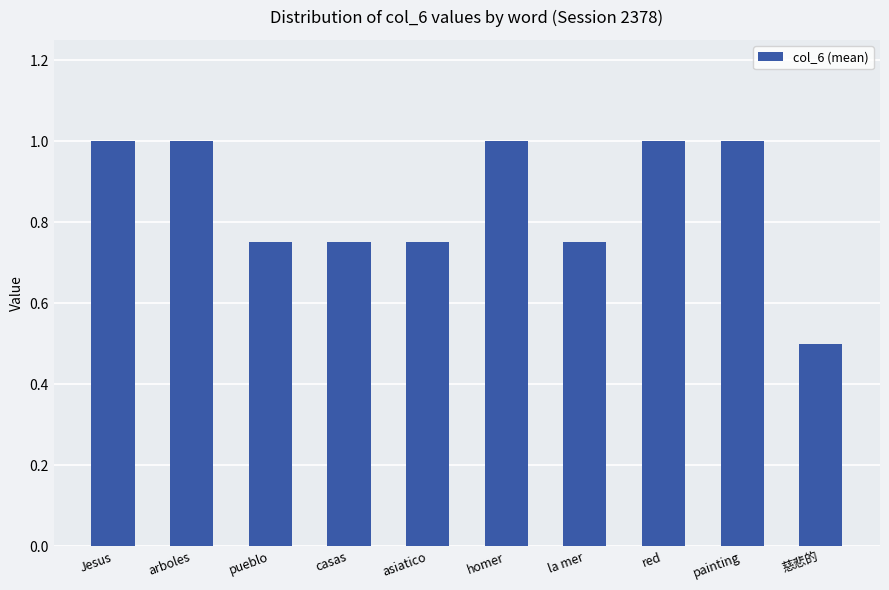

What is the difference between the maximum and minimum values?

0.5